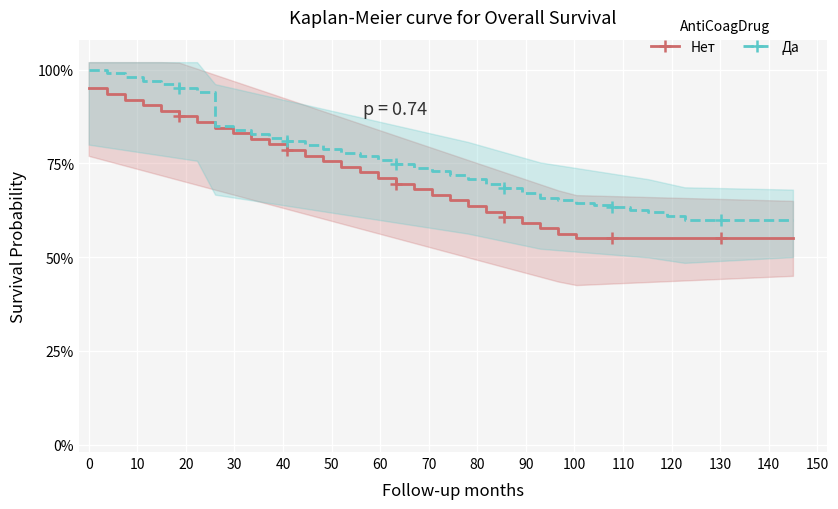

Count the Нет values in the range 0 to 1.

40